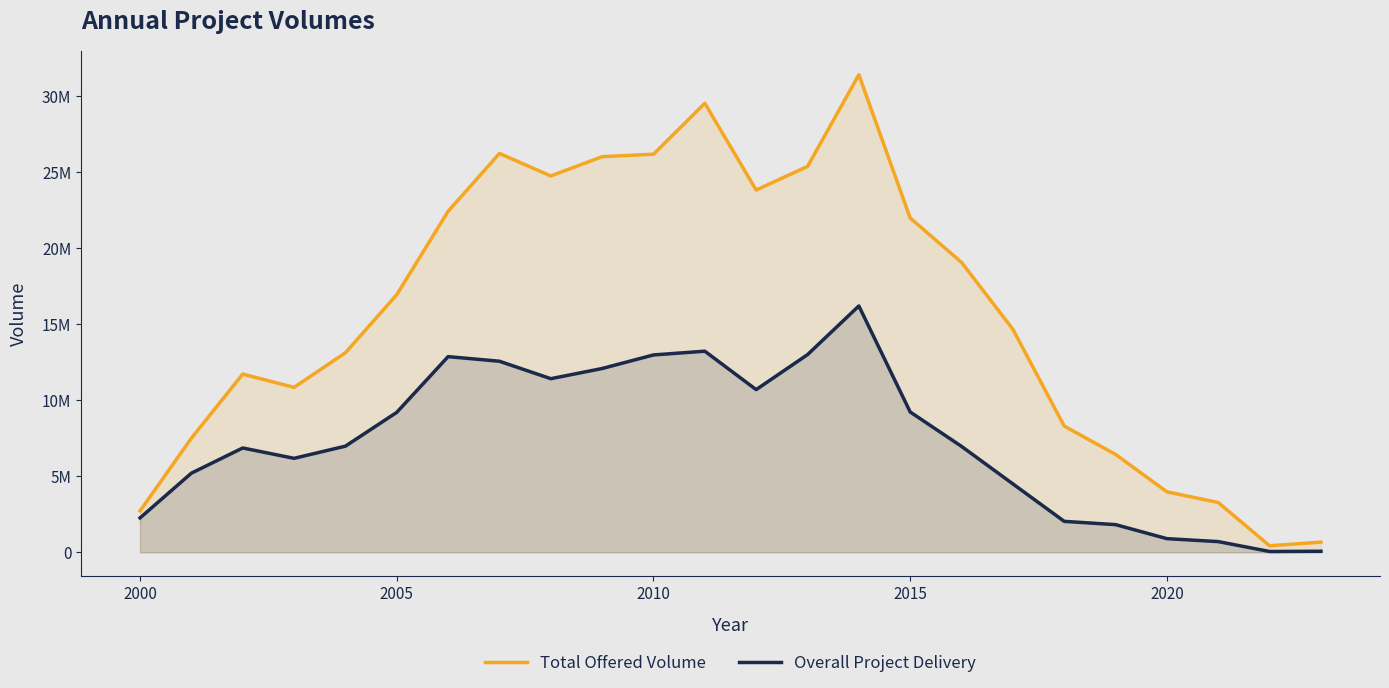

Rank the series by their average value, from highest to lowest.

Total Offered Volume, Overall Project Delivery